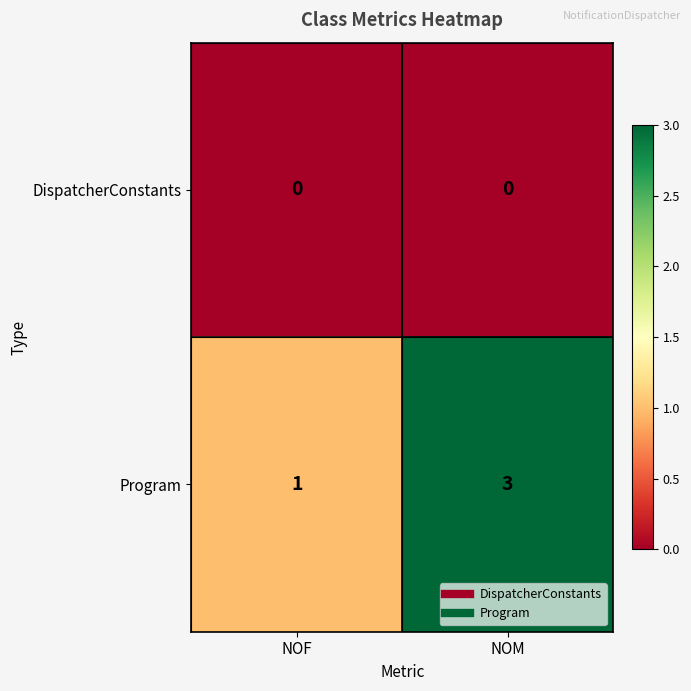

Reading left to right, extract all data points from this chart.

DispatcherConstants: 0	0
Program: 1	3